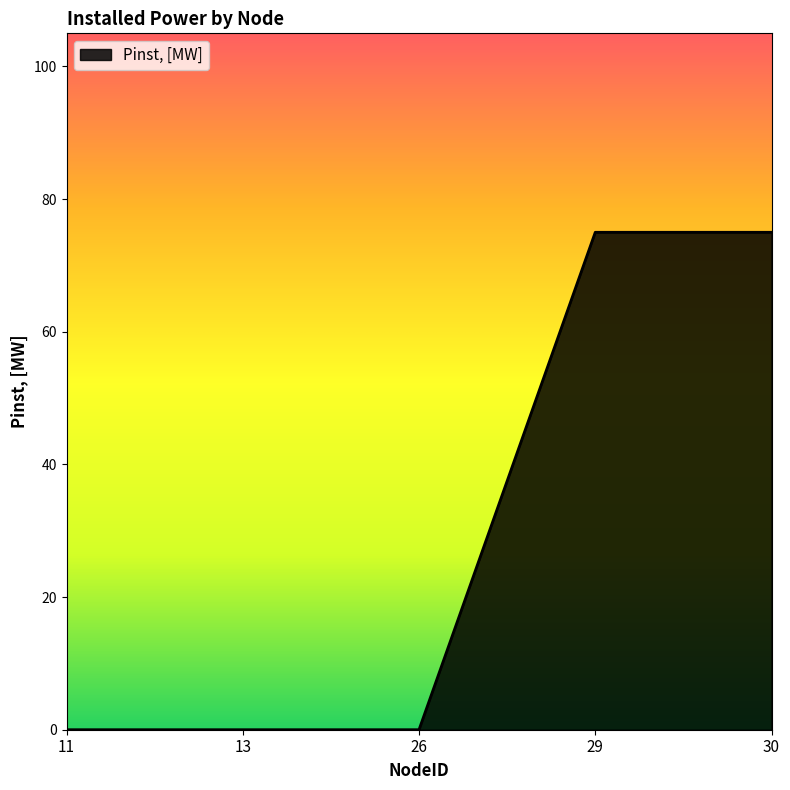

True or false: there are more than 2 points higher than both neighbors.

False